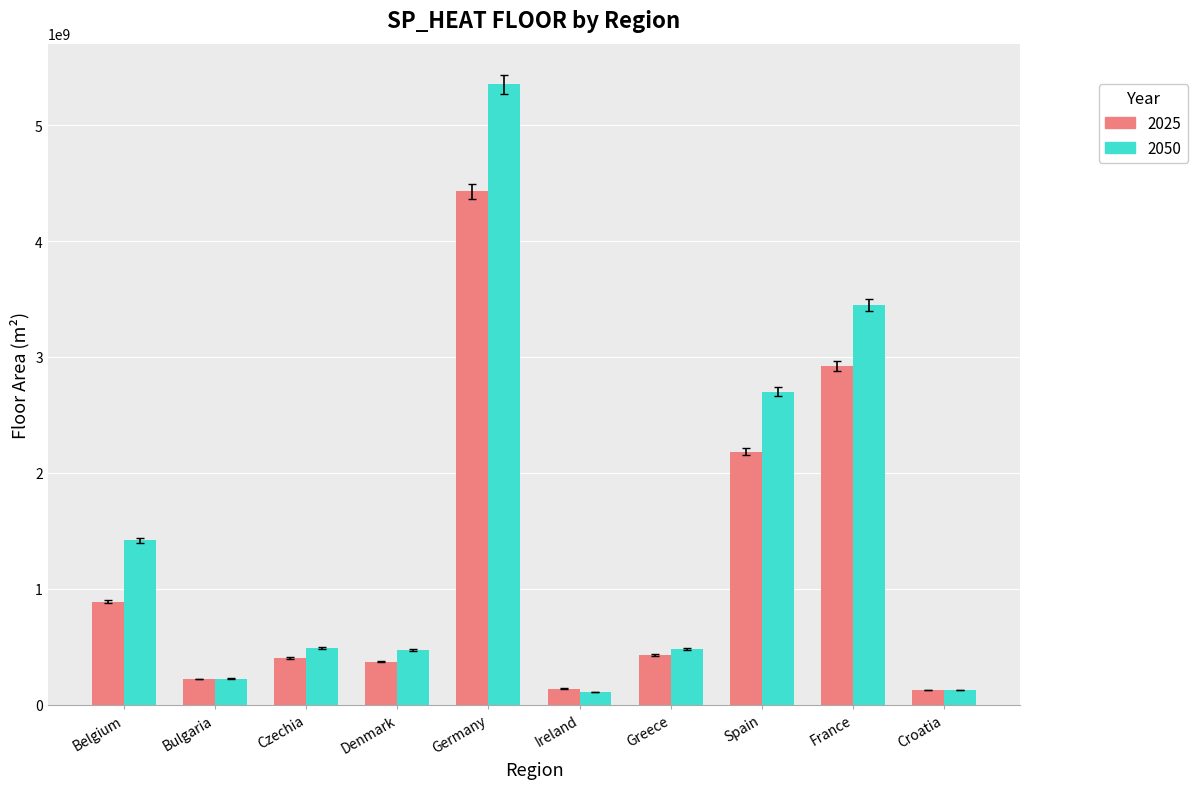

Is the value of 2025 at Germany greater than the value of 2050 at Greece?

Yes